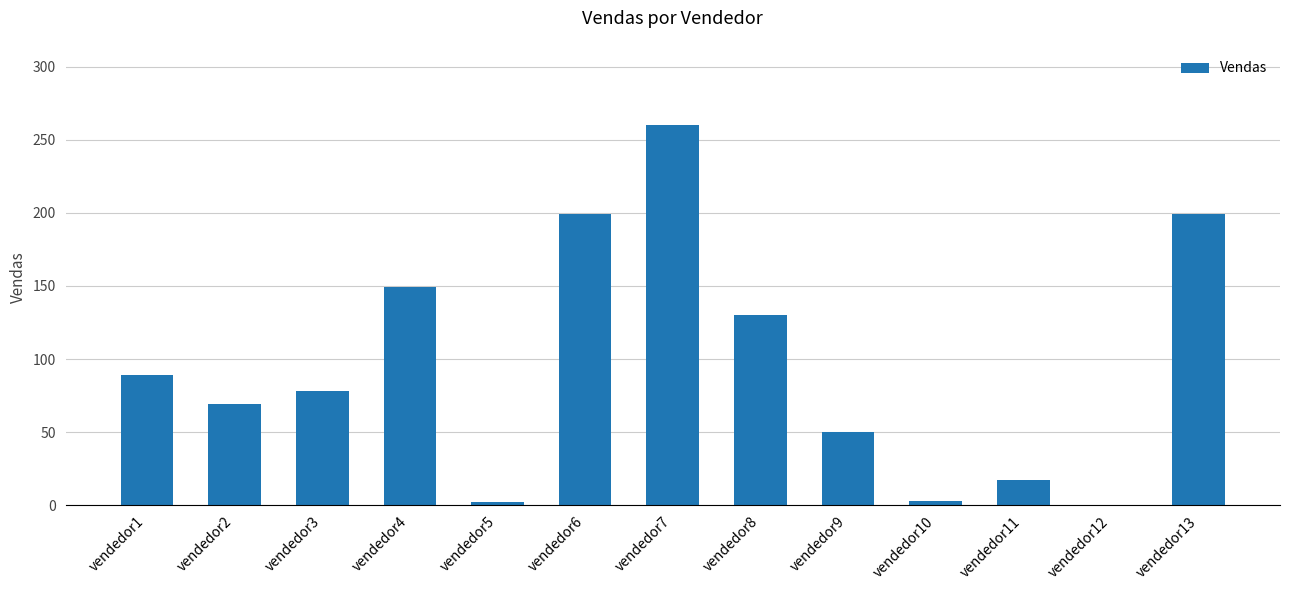

At which category does the chart reach its peak across all series?

vendedor7